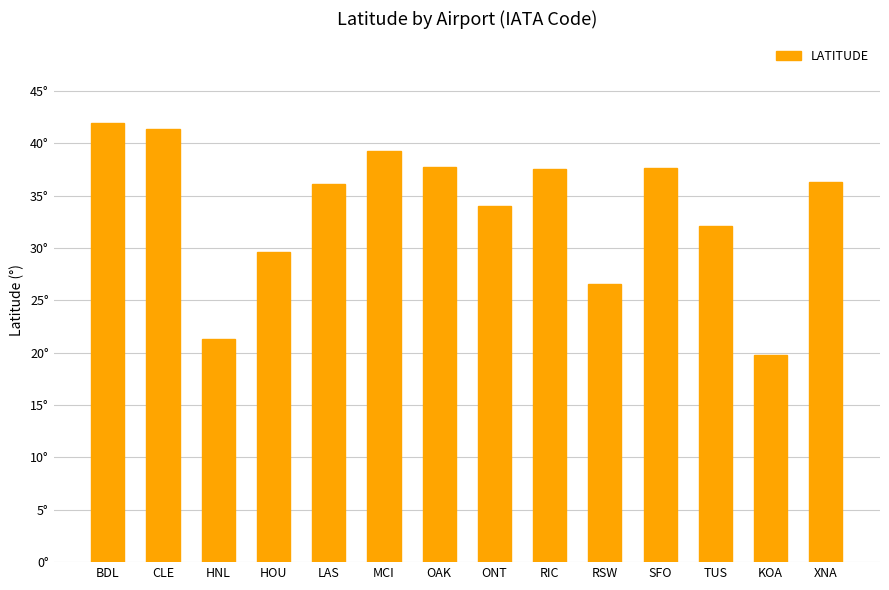

Reading right to left, what are all the values shown in this chart?

XNA=36.3	KOA=19.7	TUS=32.1	SFO=37.6	RSW=26.5	RIC=37.5	ONT=34.1	OAK=37.7	MCI=39.3	LAS=36.1	HOU=29.6	HNL=21.3	CLE=41.4	BDL=41.9